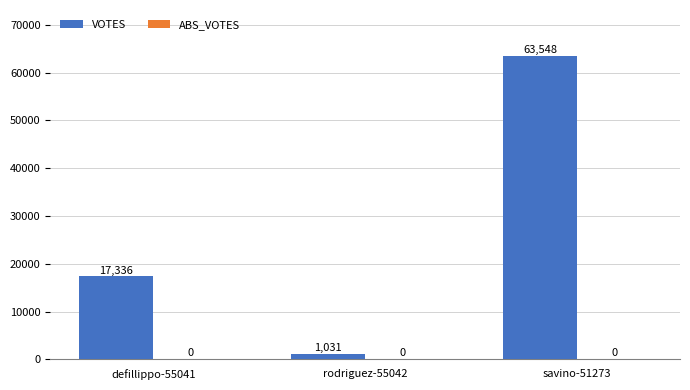

Rank the categories by value from highest to lowest.

savino-51273, defillippo-55041, rodriguez-55042